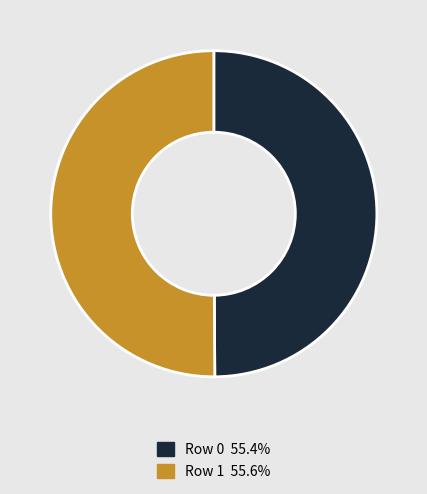

Count the number of slices in the pie.

2